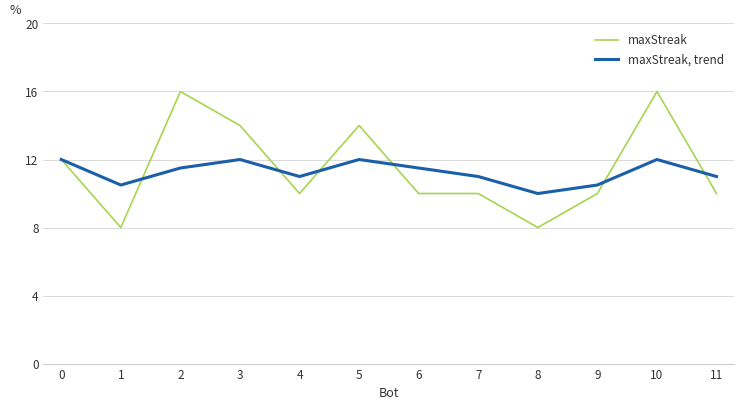

Does the chart display data point markers on the line(s)?

No